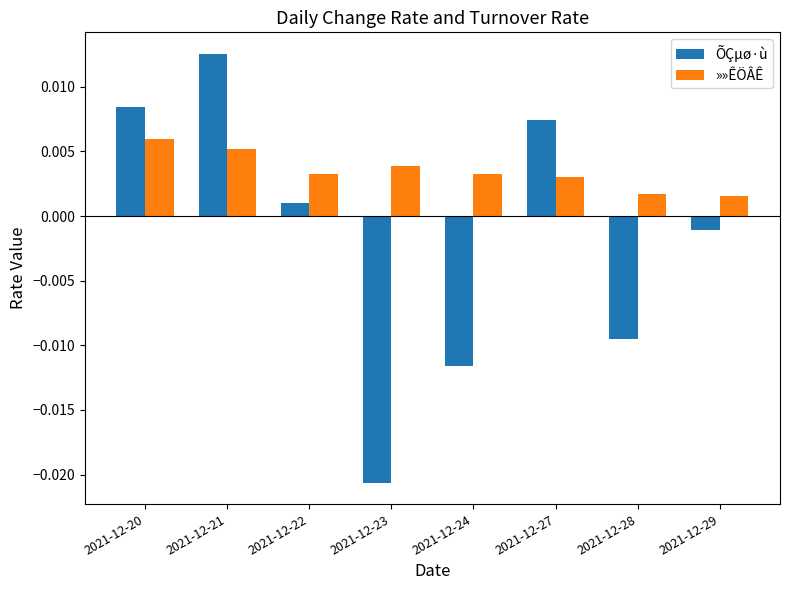

Rank the series at 2021-12-20 from highest to lowest value.

ÕÇµø·ù, »»ÊÖÂÊ